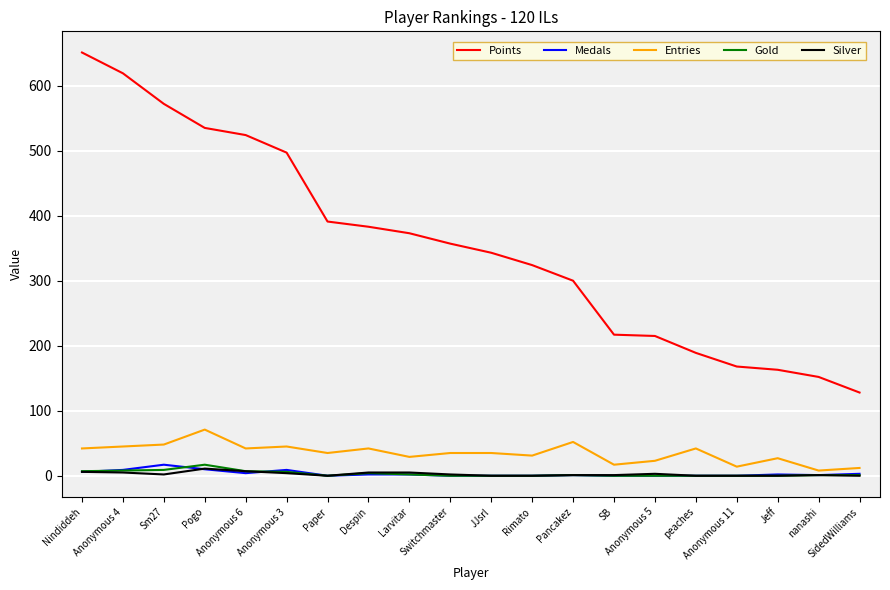

True or false: Points and Entries cross at least once.

False